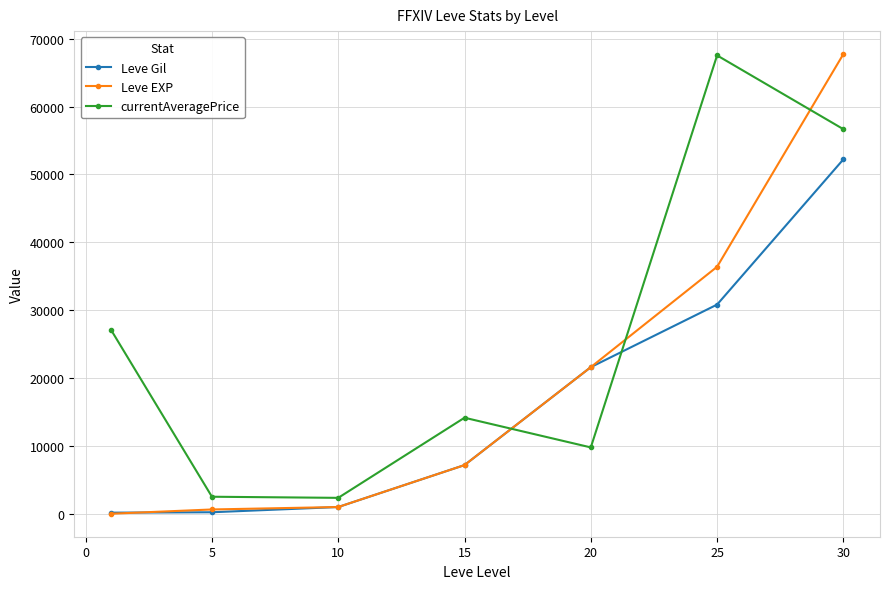

List the series in order of their overall mean, highest first.

currentAveragePrice, Leve EXP, Leve Gil